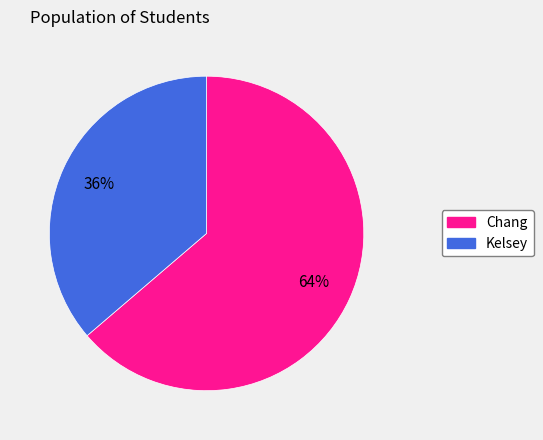

Count the number of slices in the pie.

2